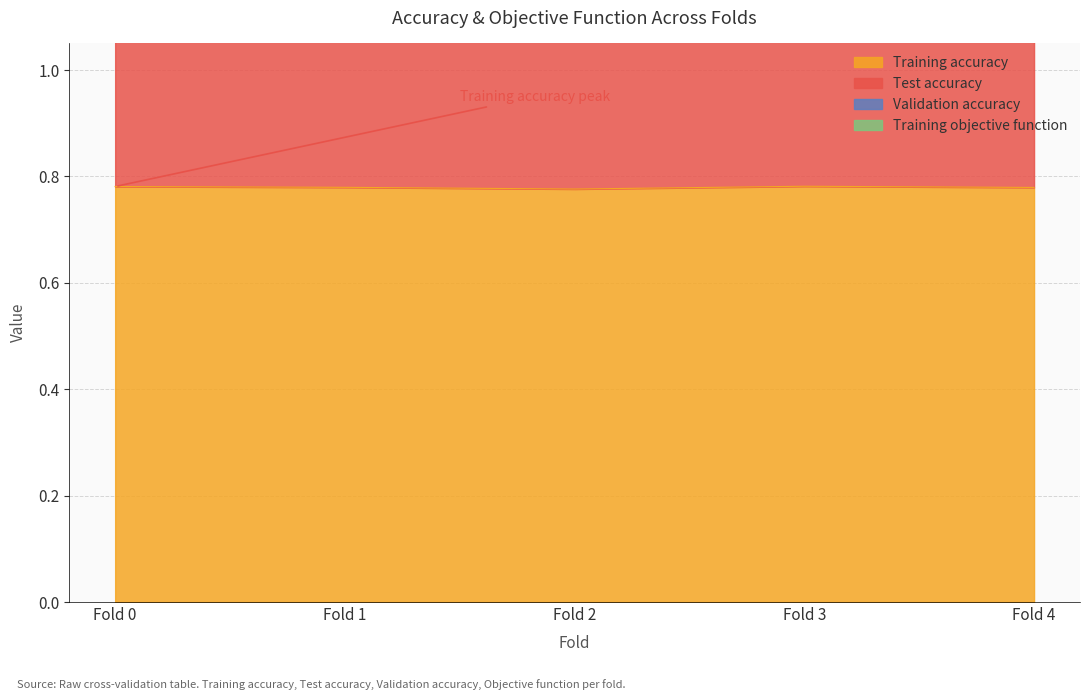

List the labels in order of Training objective function value, largest first.

Fold 2, Fold 4, Fold 1, Fold 0, Fold 3